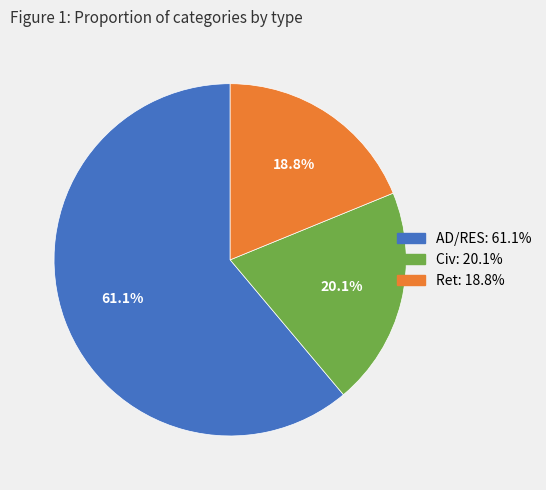

What percentage is NOT represented by AD/RES?

38.9%